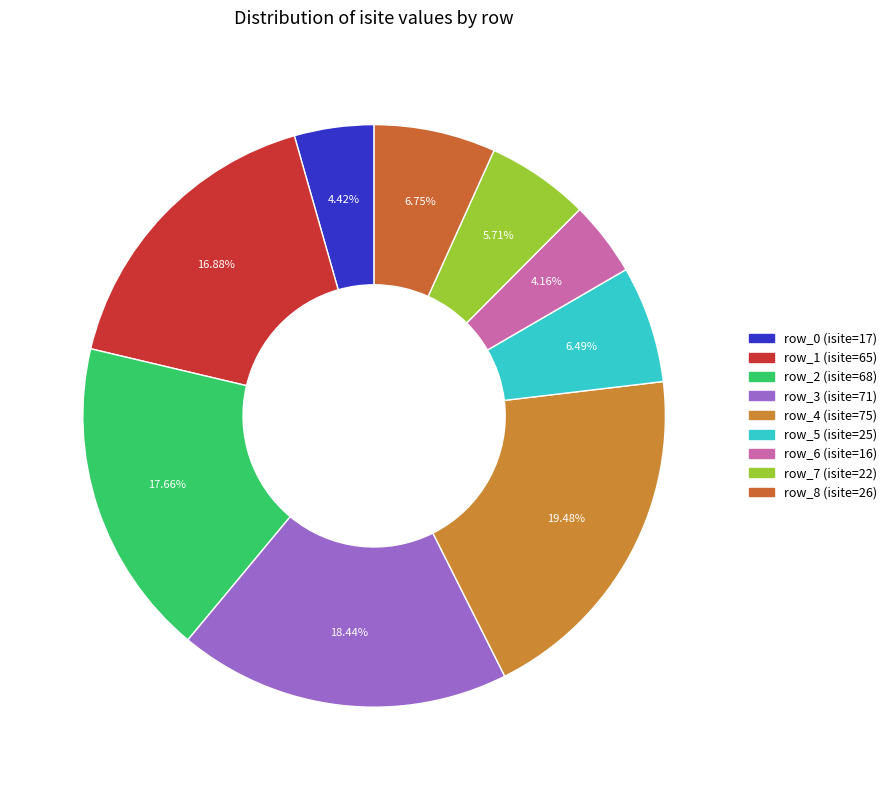

To the nearest percent, what portion does row_4 represent?

19%